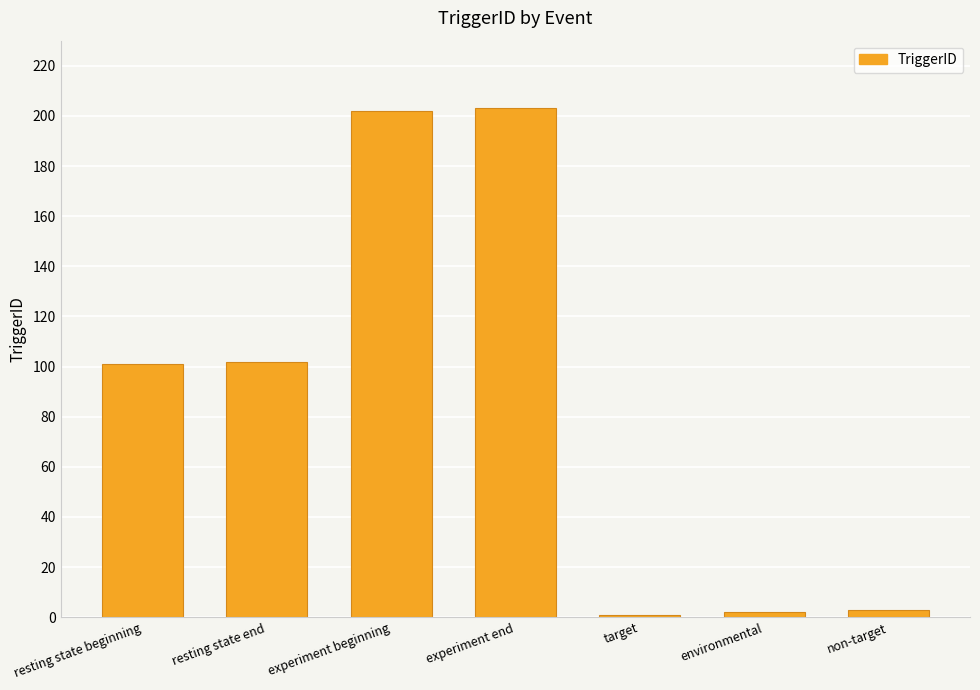

What is the label of the 5th bar from the left?

target